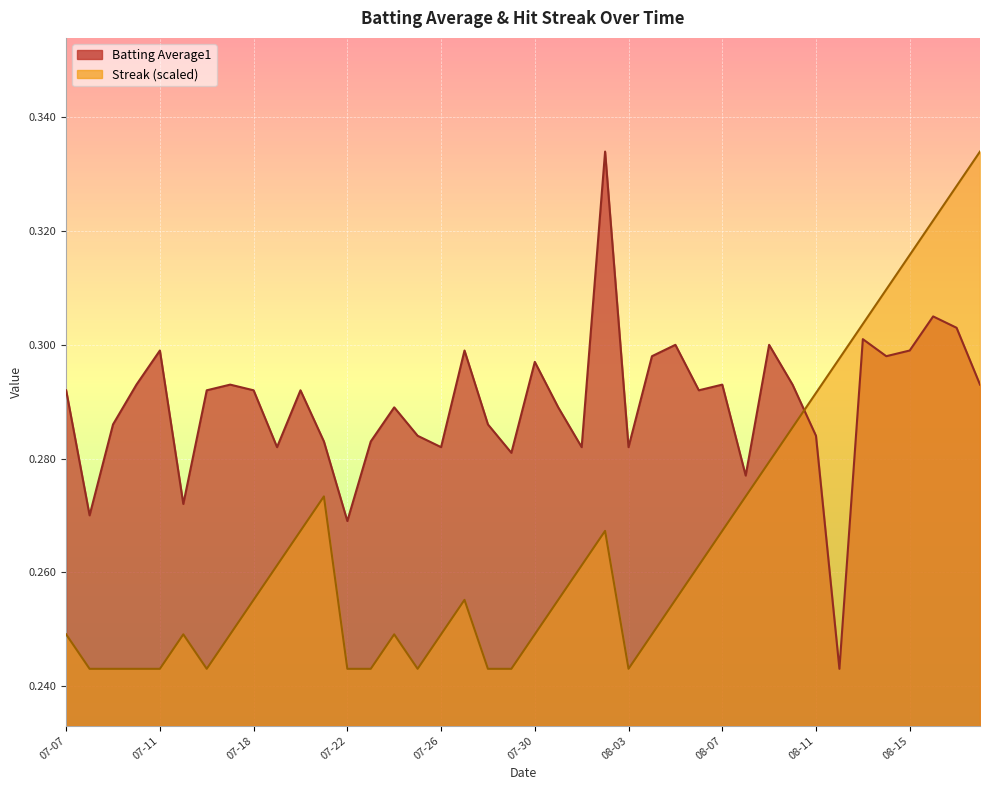

Where is the first local maximum for Streak?

2010-07-15